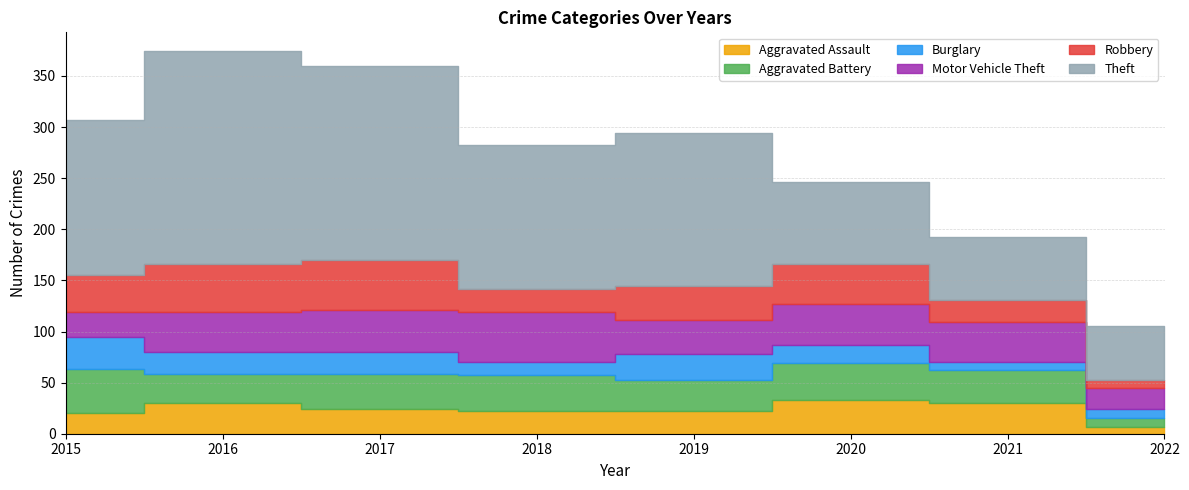

What are all the series names shown in the legend?

Aggravated Assault, Aggravated Battery, Burglary, Motor Vehicle Theft, Robbery, Theft